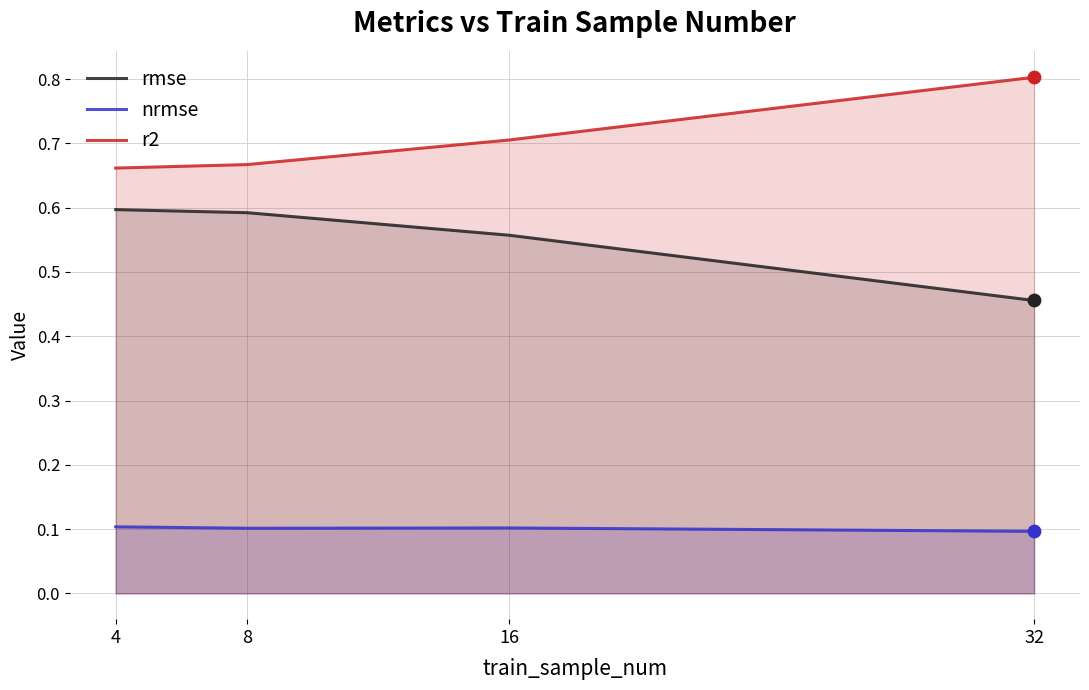

Which series contains the highest Y value?

r2